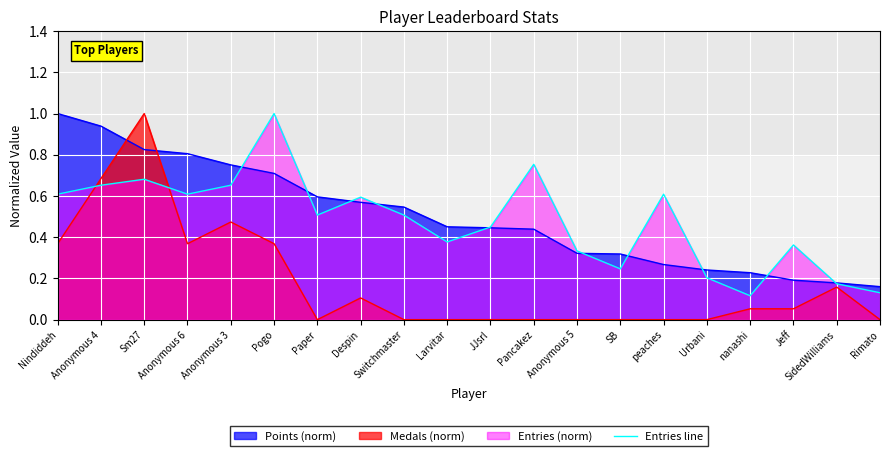

Which series changed the most between Pogo and Anonymous 5?

Entries line